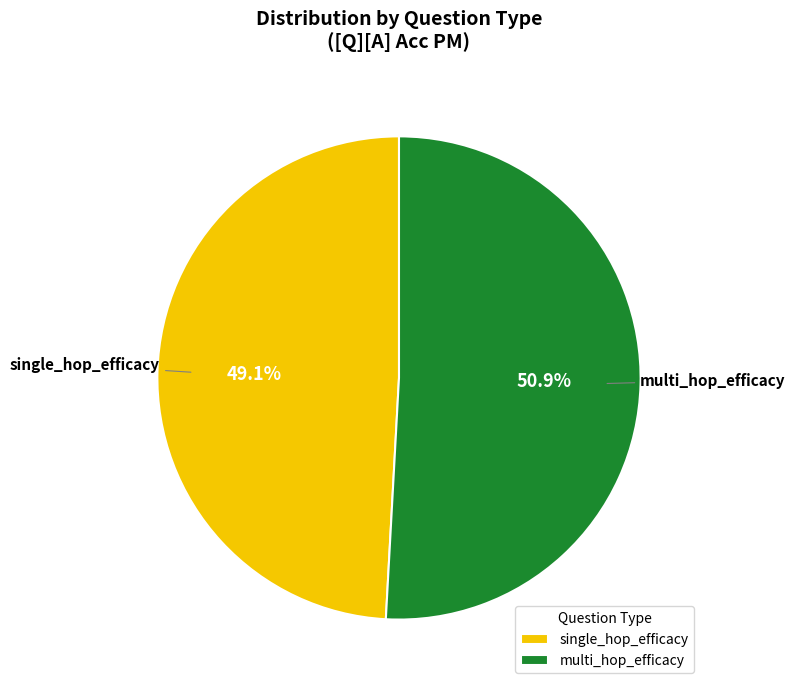

To the nearest percent, what portion does single_hop_efficacy represent?

49%